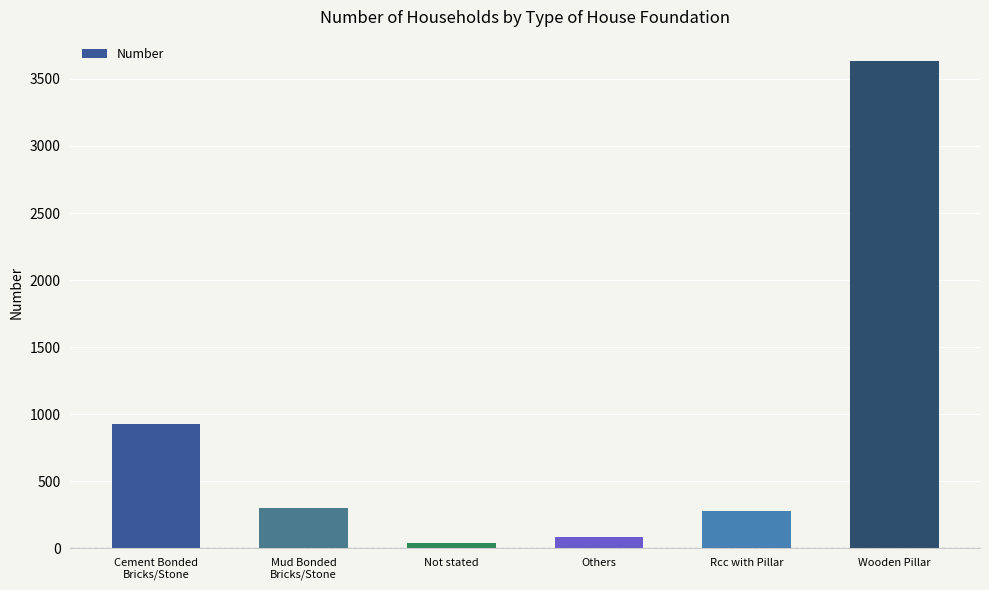

What position from the left is Cement Bonded
Bricks/Stone?

1